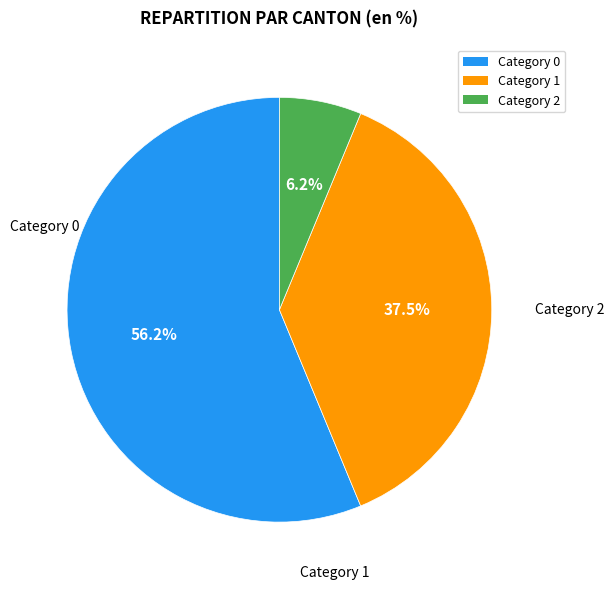

Rank the categories by value from highest to lowest.

Category 0, Category 1, Category 2